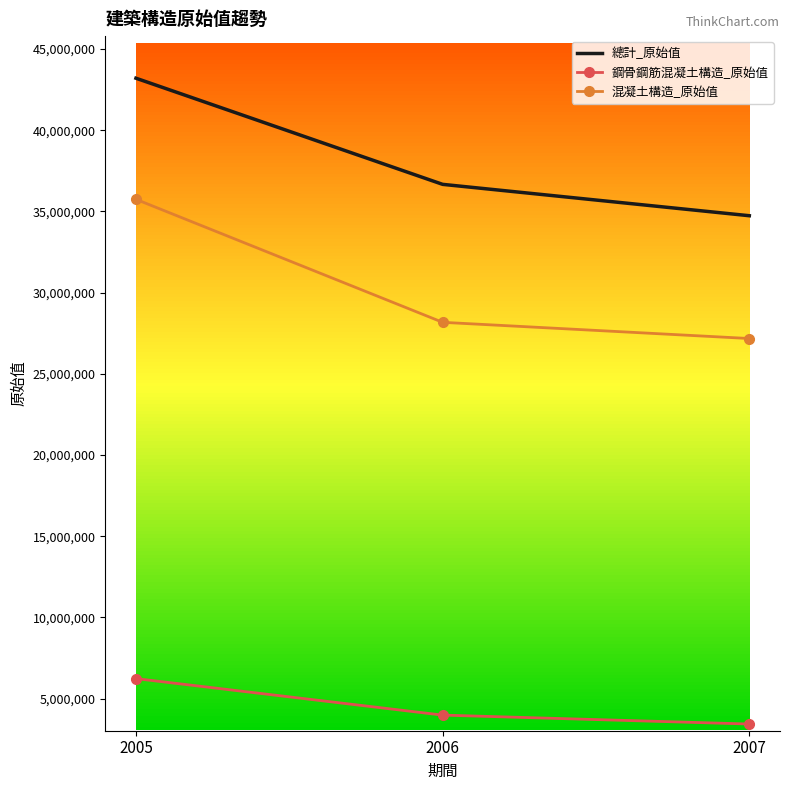

What is the average value of the 鋼骨鋼筋混凝土構造_原始值 series?

4548033